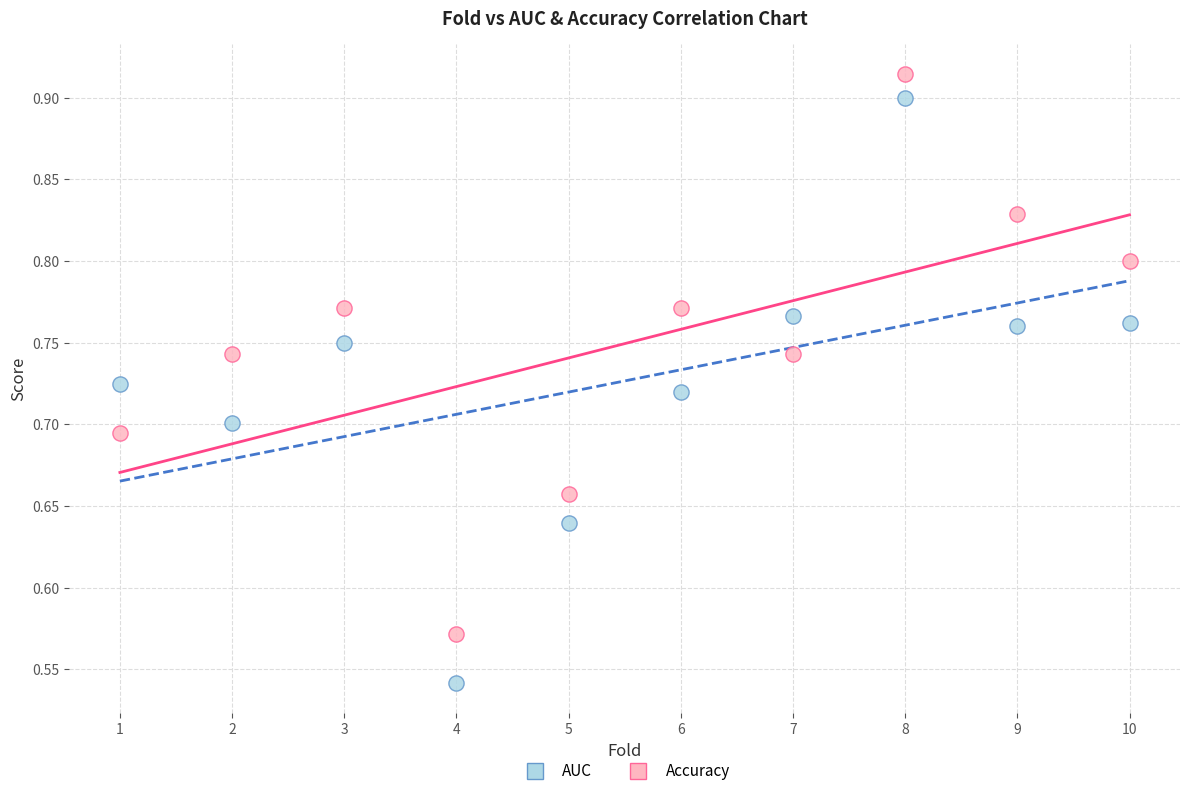

Across all data points, what is the range of X values (max minus min)?

9.0